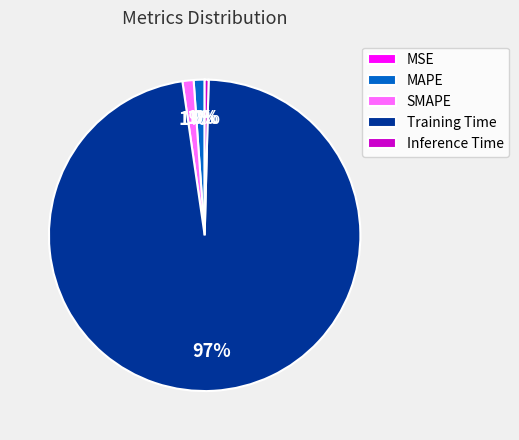

Between Training Time and MAPE, which is larger?

Training Time